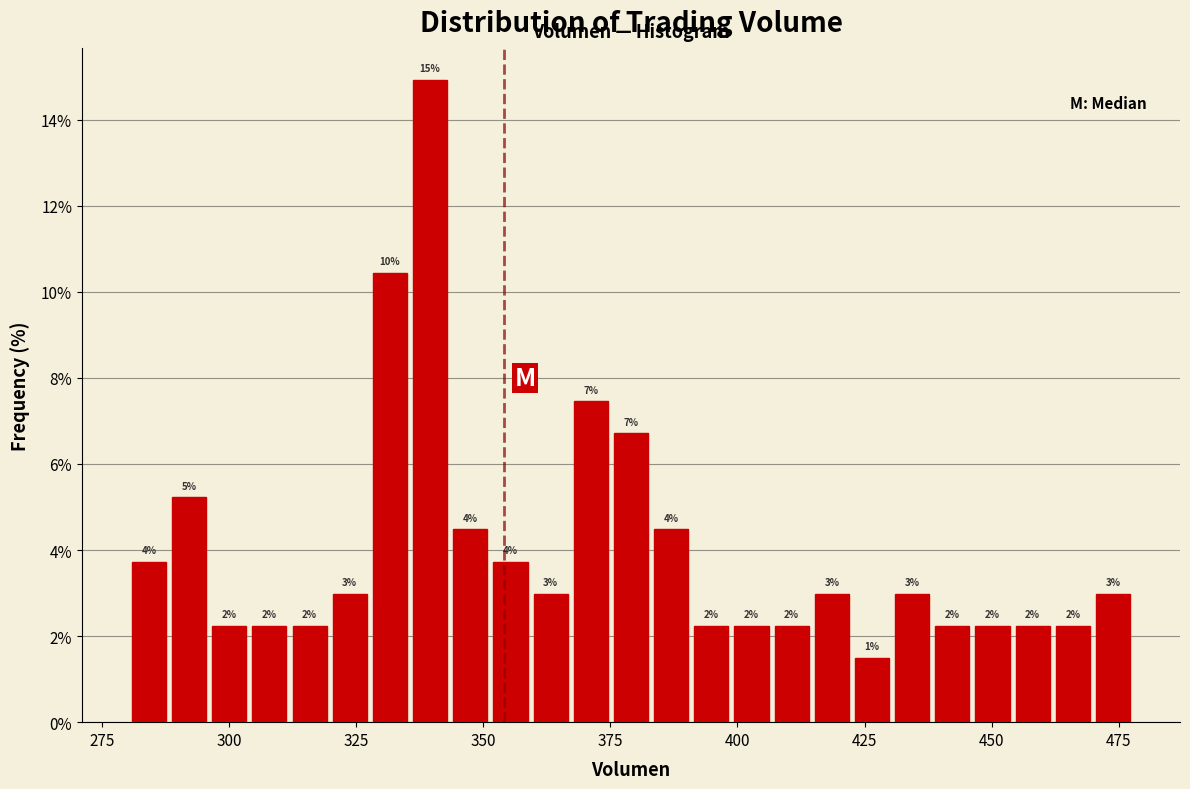

Around what value on the x-axis is the tallest bar? Give the approximate position of its centre, as read against the axis.

340